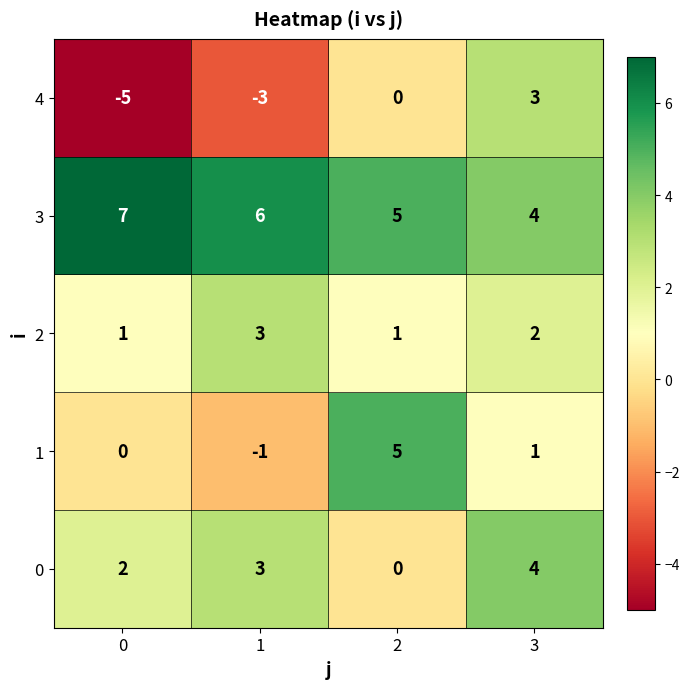

Is the value of 2 at 1 greater than the value of 1 at 2?

No